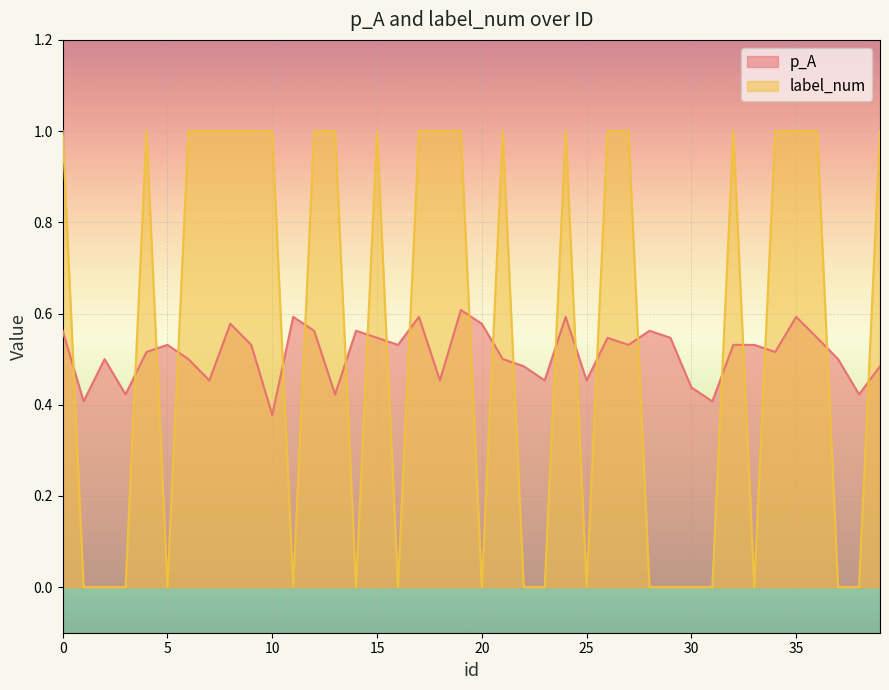

What is the difference between the maximum and minimum values in the p_A series?

0.2